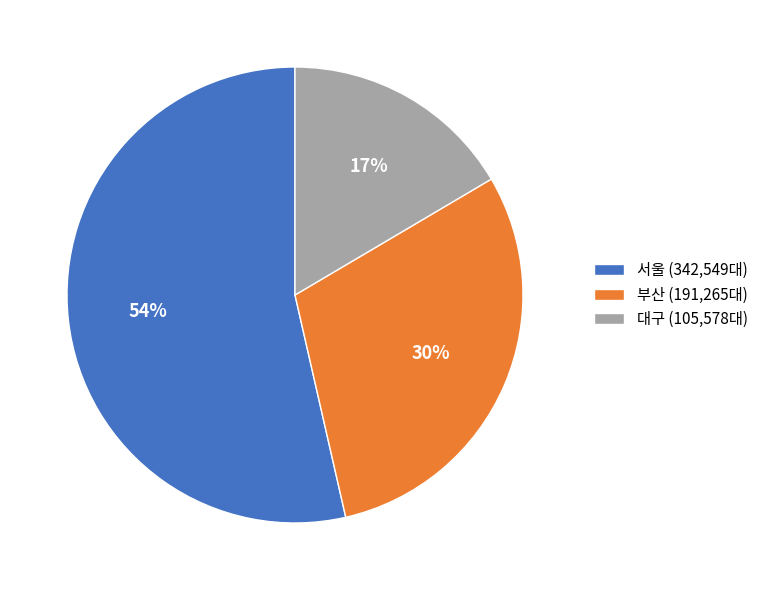

Which has a higher value, 부산 (191,265대) or 대구 (105,578대)?

부산 (191,265대)